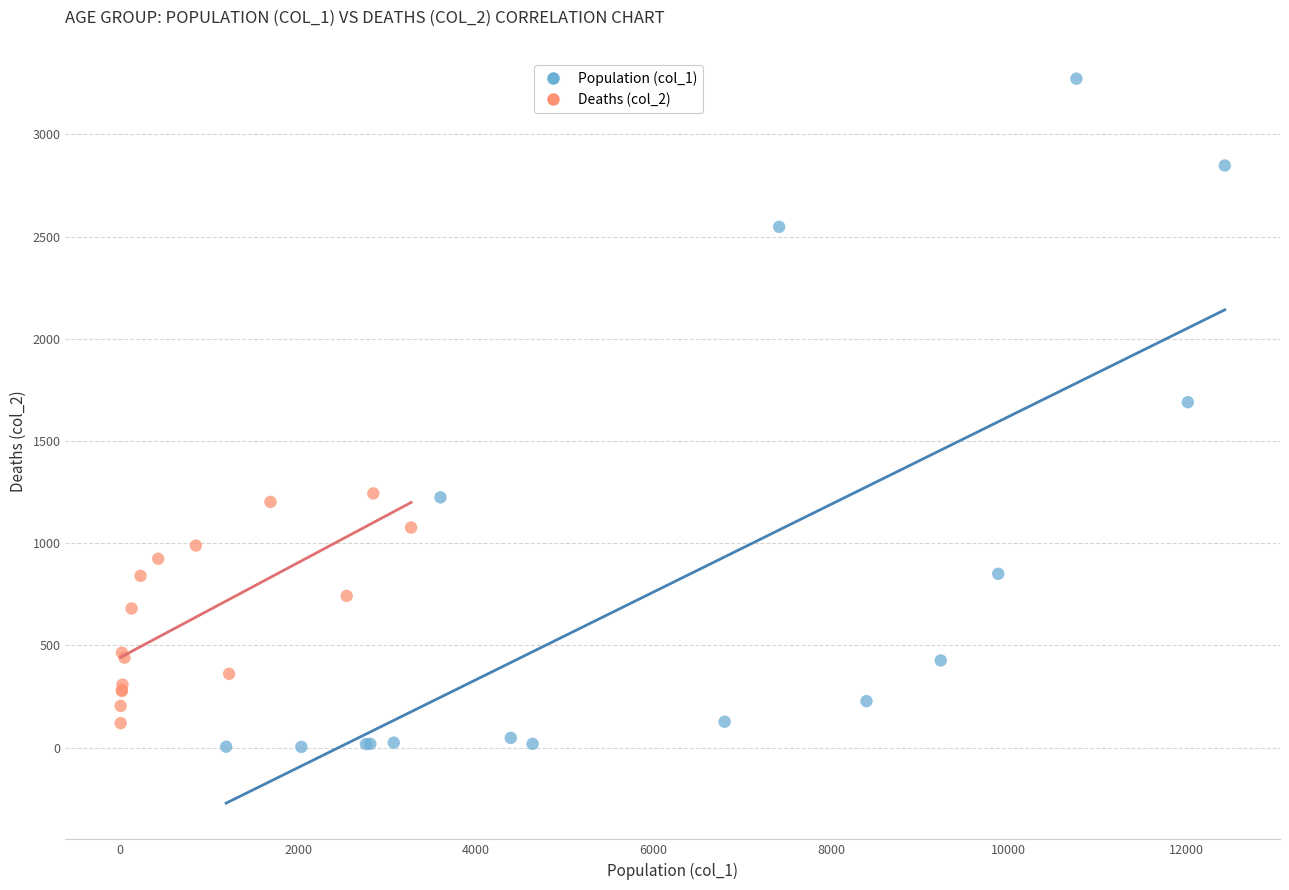

Which series has the widest spread of Y values?

Population (col_1)